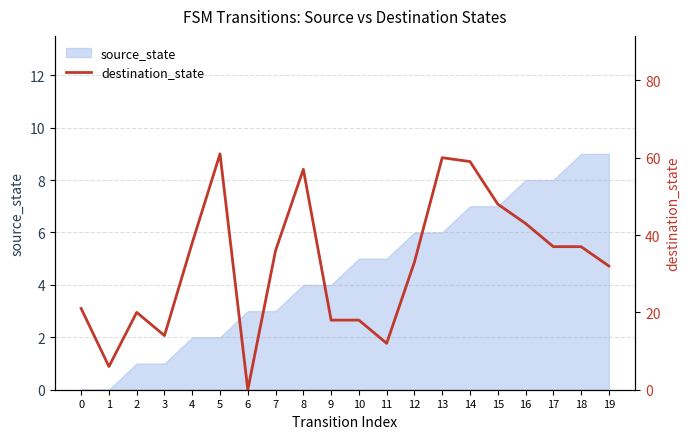

How many positive values are there?

19